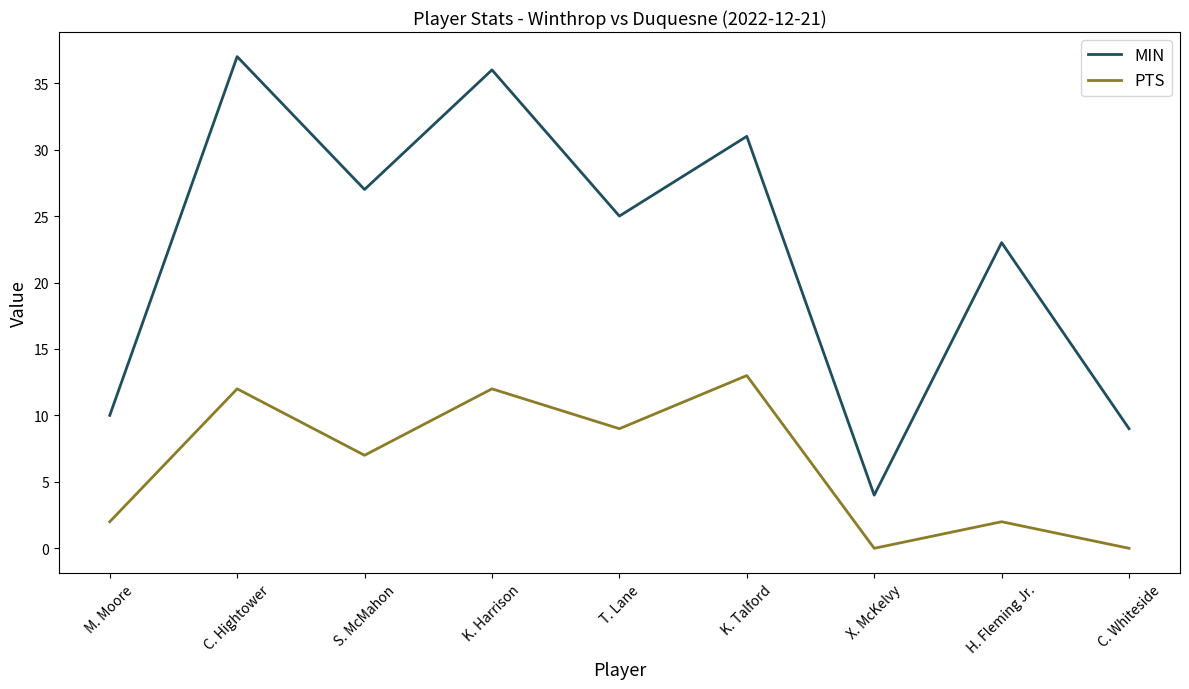

What position from the right is C. Whiteside?

1